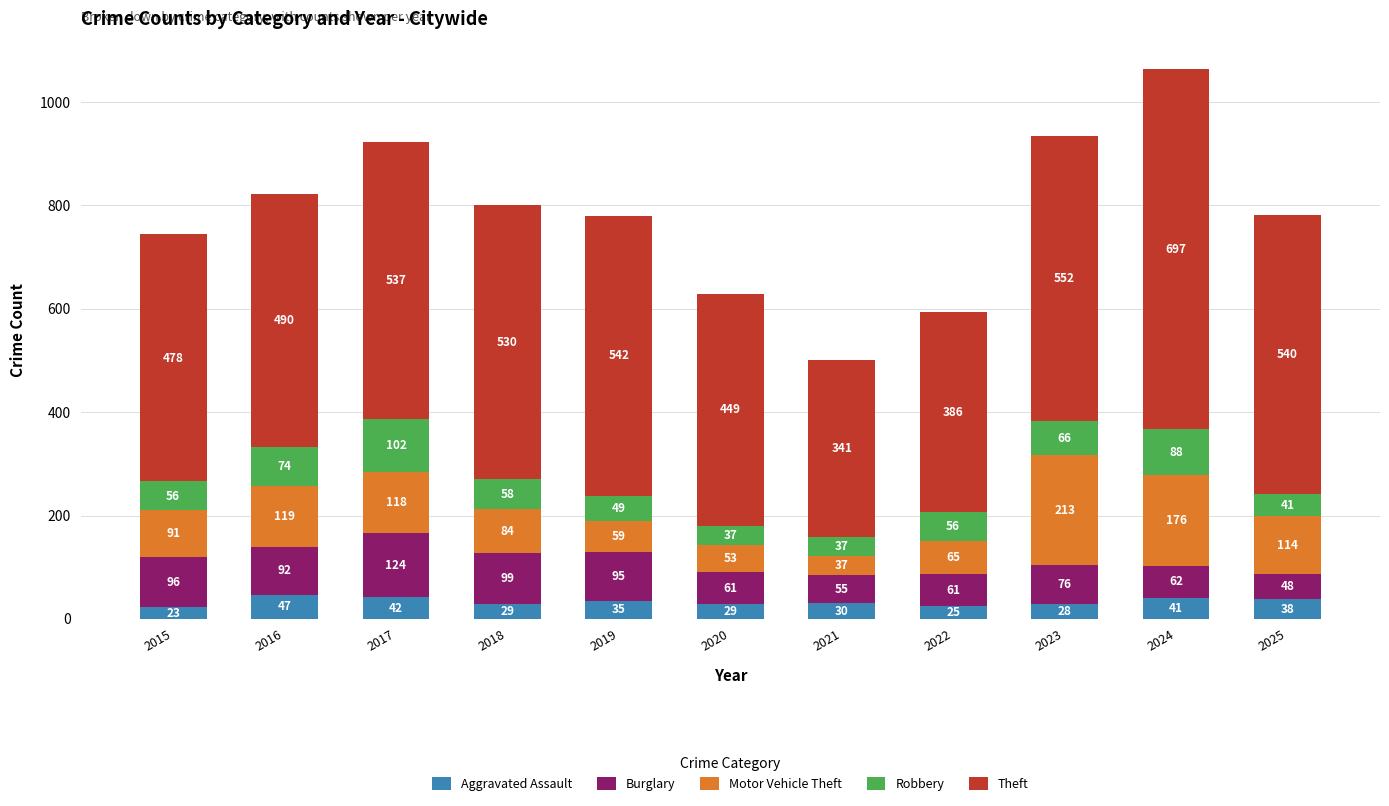

How many data points does each series have?

11